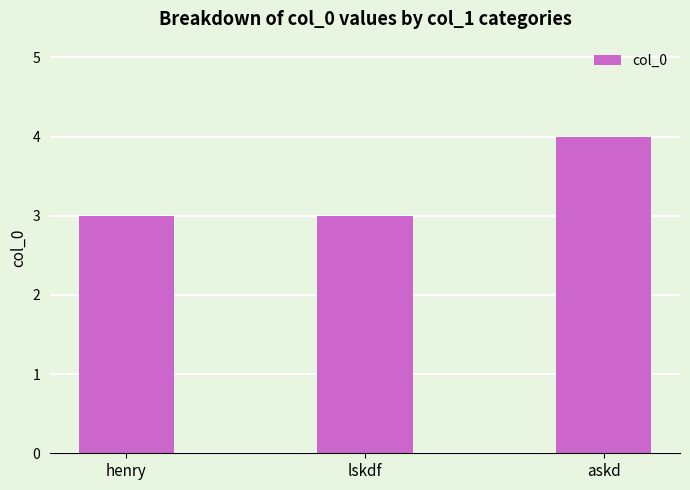

What is the change in value from lskdf to askd?

+1